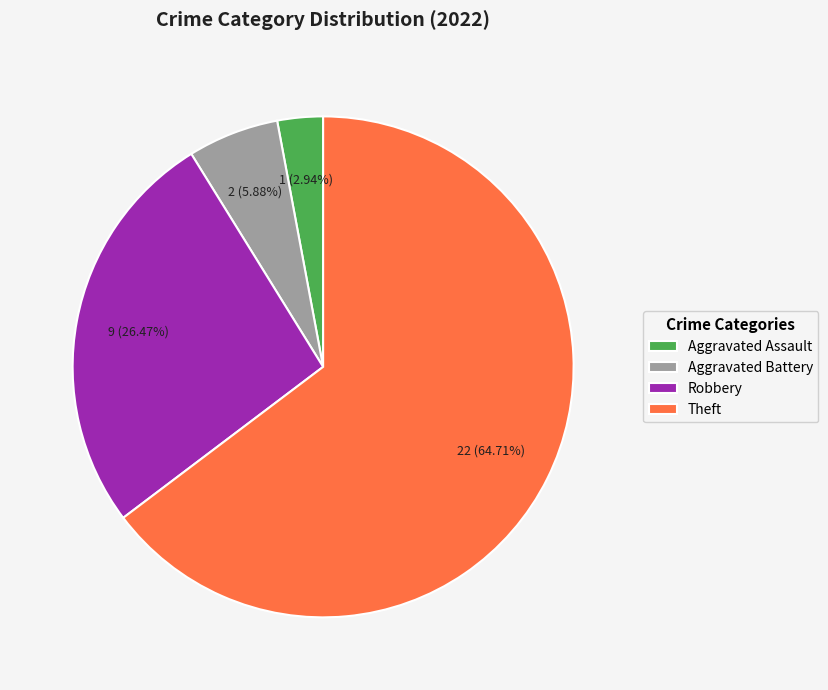

Combined, what portion of the pie is Aggravated Assault and Robbery?

29.4%